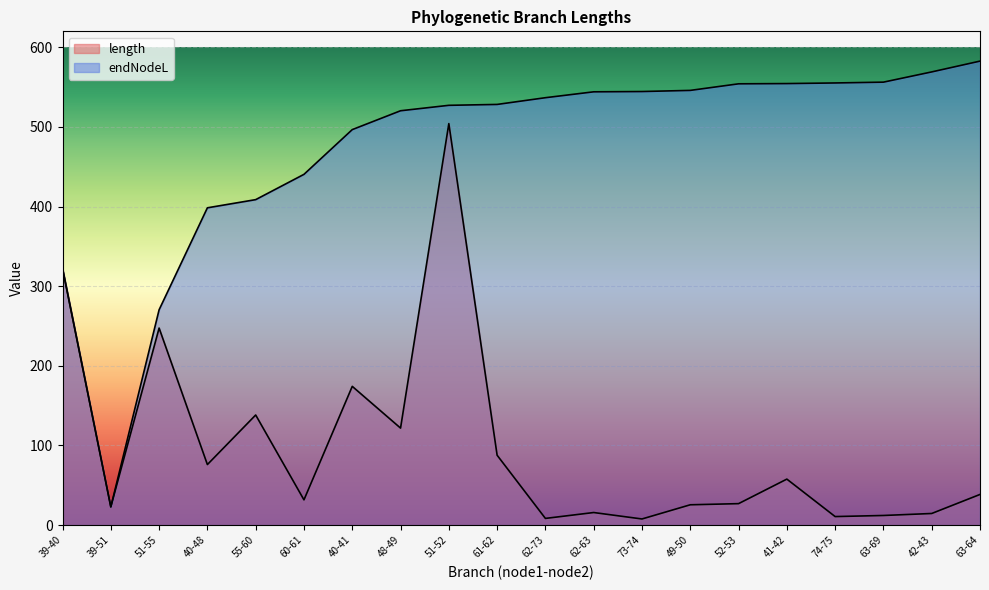

List the series in order of their overall mean, highest first.

endNodeL, length